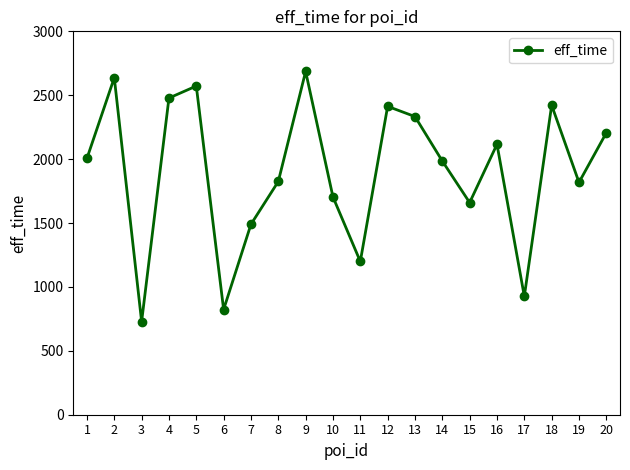

Which category has the lowest value across all series?

3